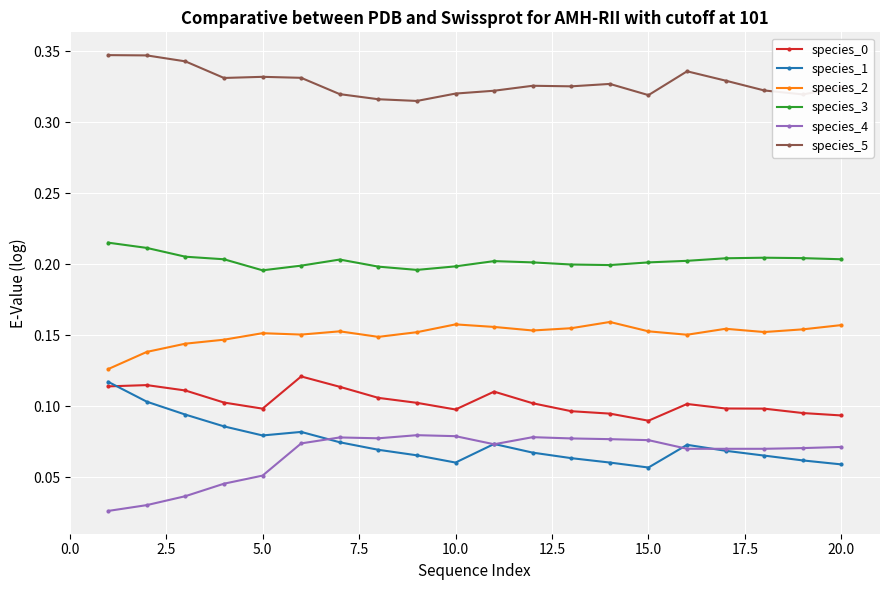

True or false: species_0 has more than 0 interior local peaks.

True